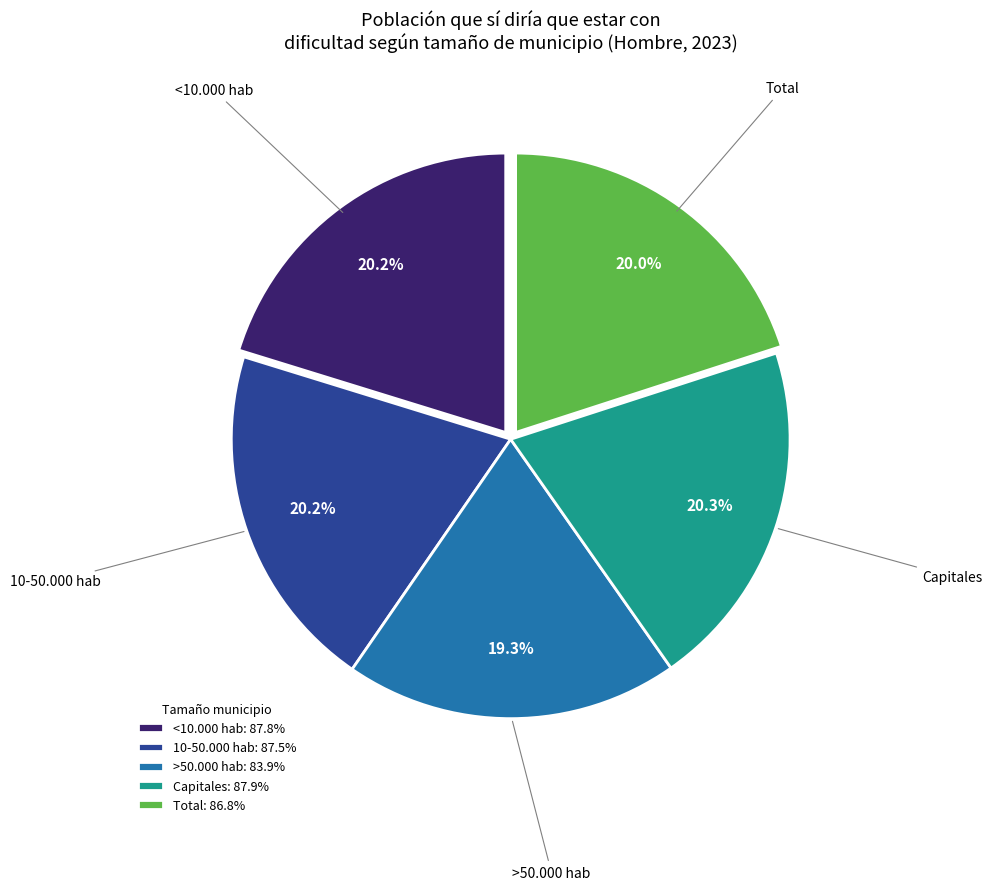

To the nearest percent, what is the difference between the >50.000 hab and Capitales slice percentages?

1%